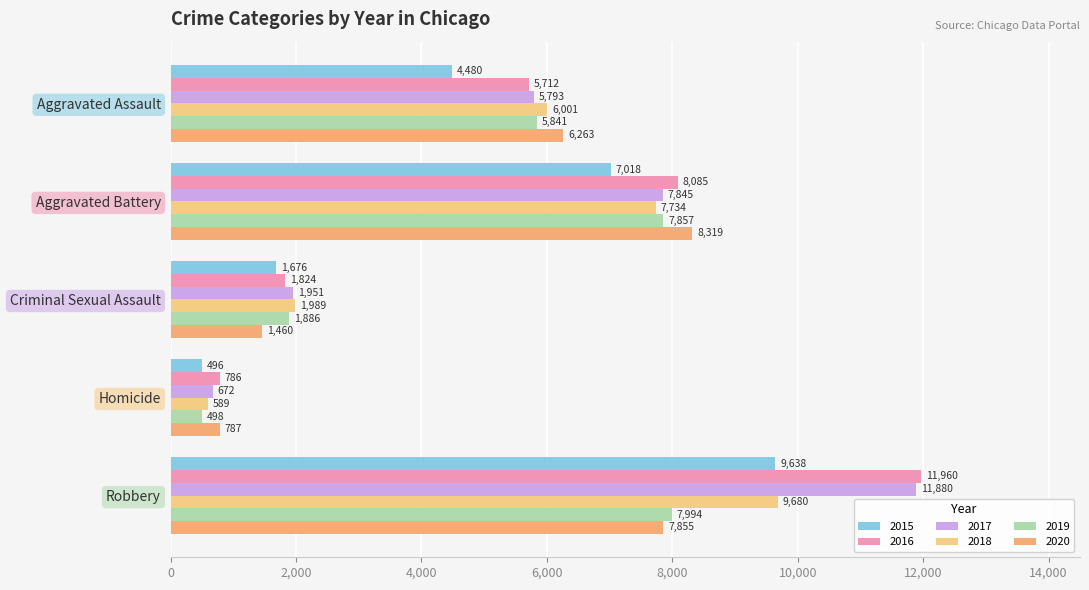

How many distinct data groups are displayed?

6